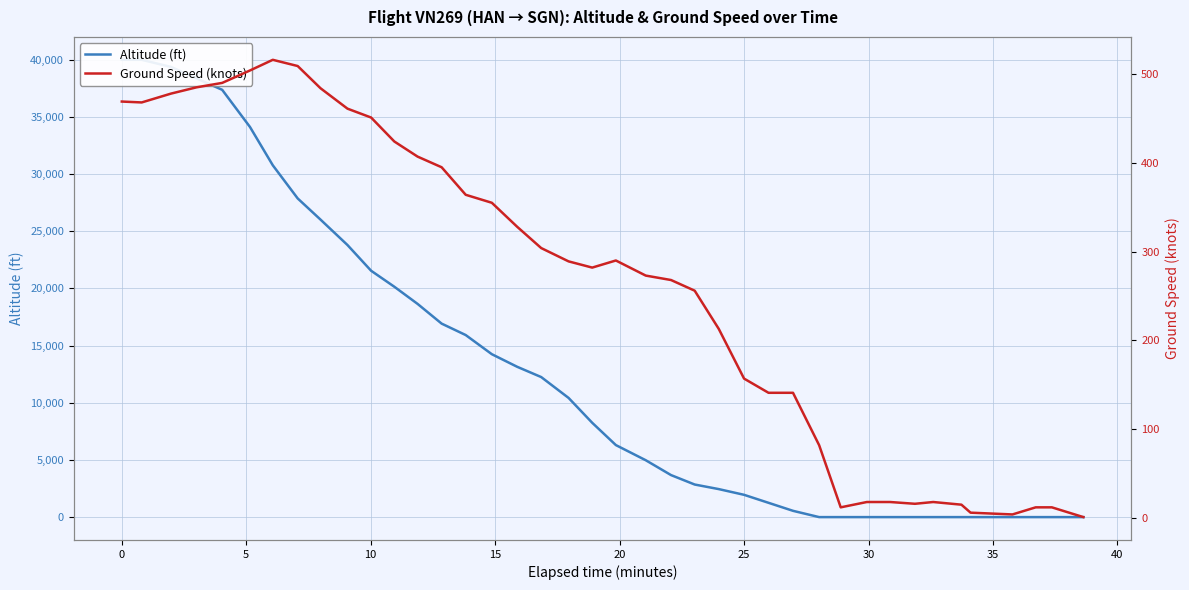

True or false: Altitude (ft) has more than 0 interior local peaks.

False